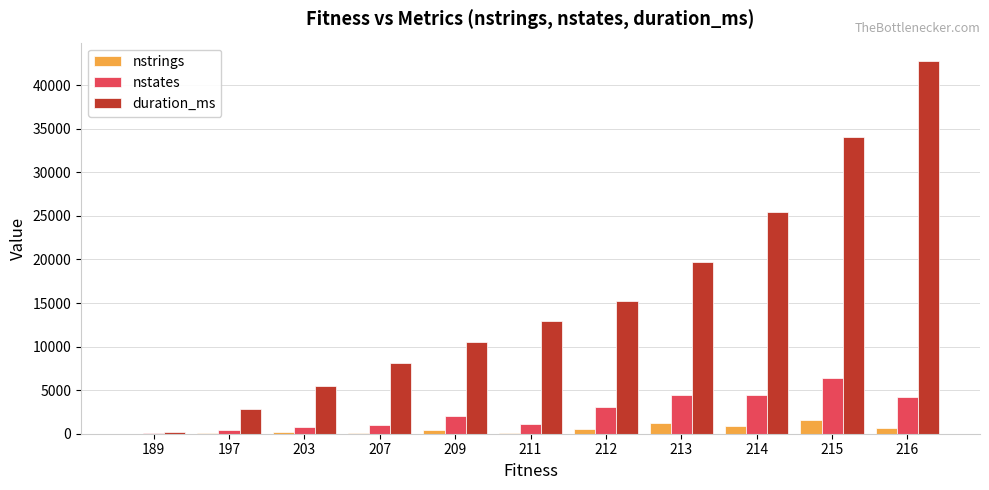

Which series has the largest total across all categories?

duration_ms